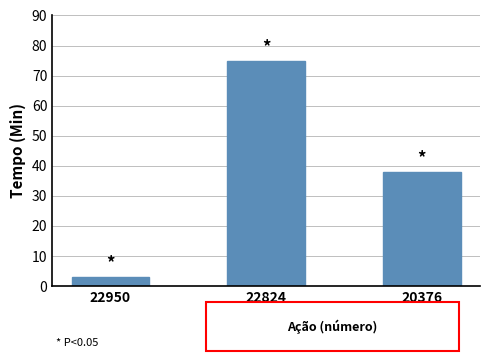

What is the average value?

39